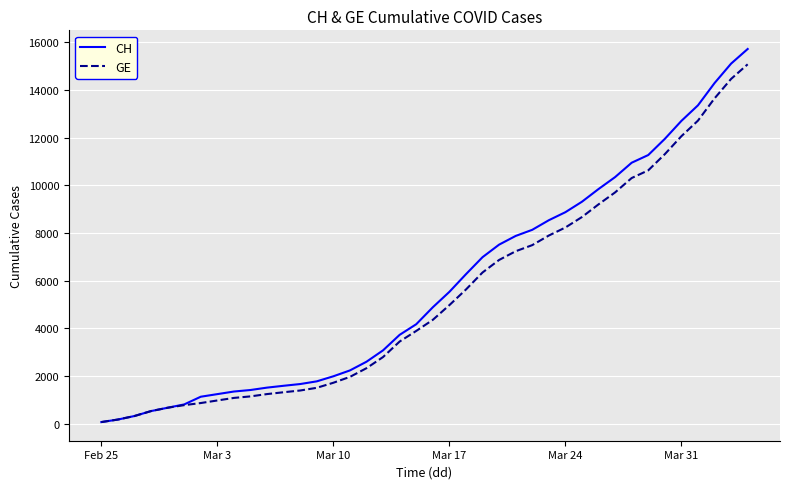

What is the greatest value displayed?

15719